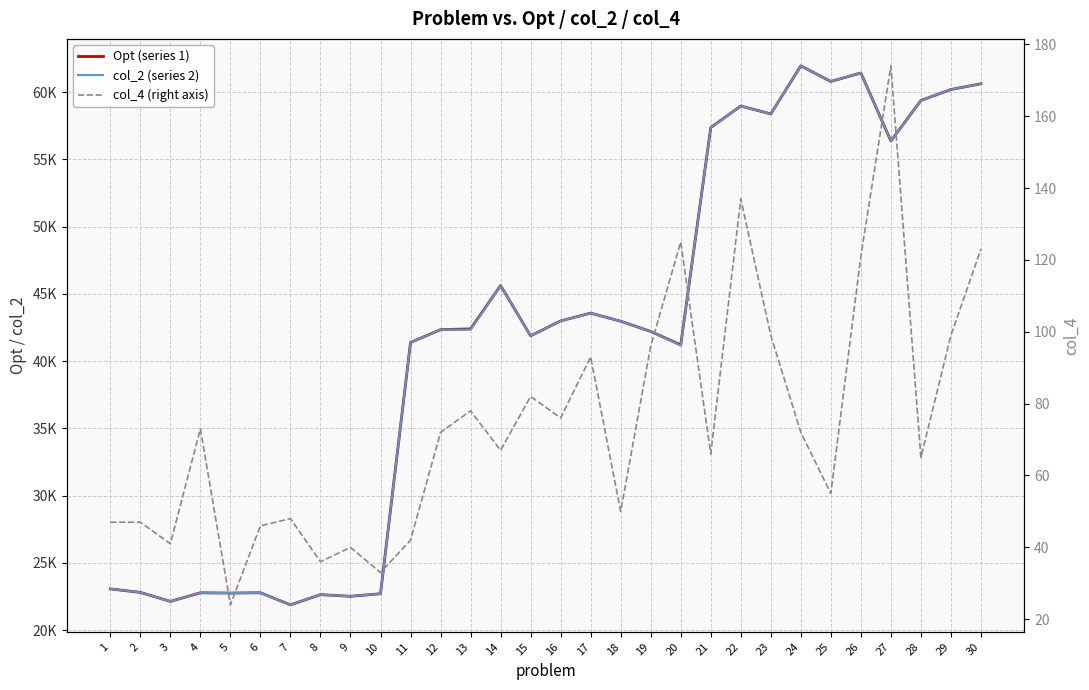

How many lines are shown in the chart?

3